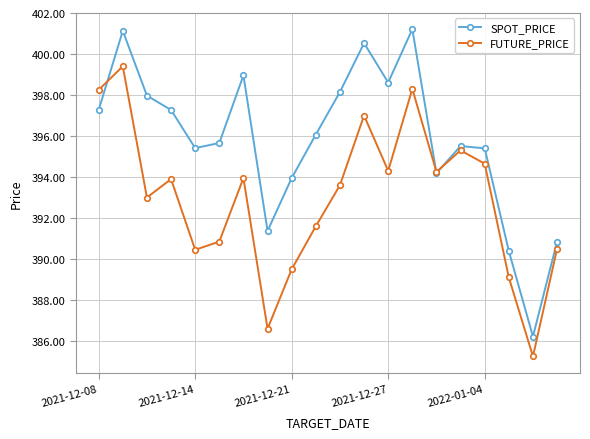

At how many categories does at least one series exceed 400?

3